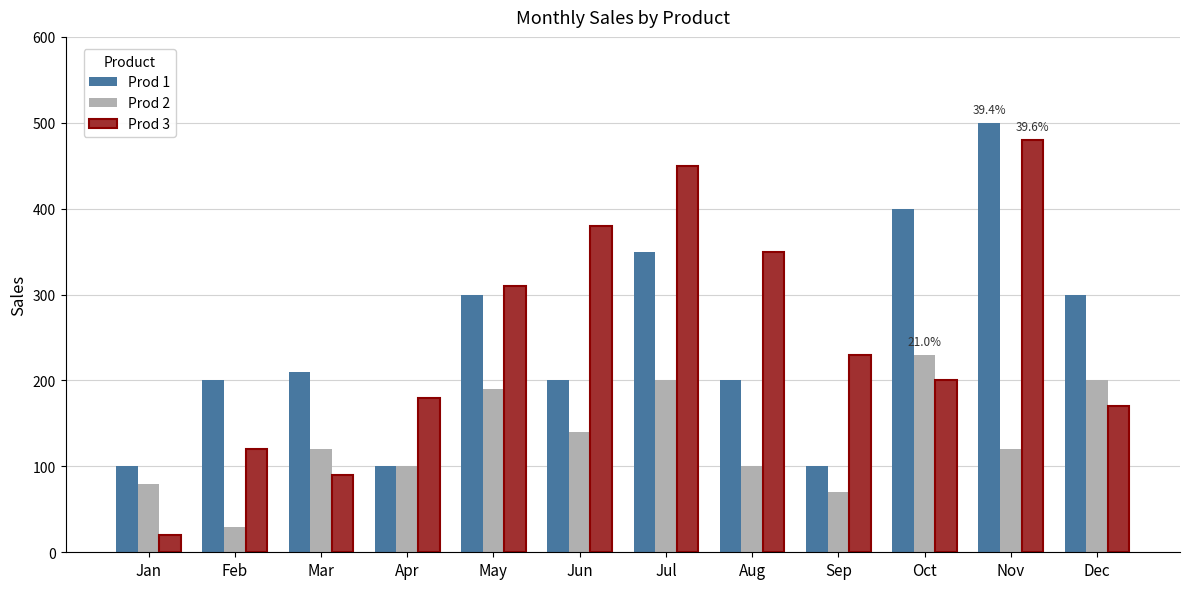

True or false: Prod 3 has a value of 293 at Dec.

False